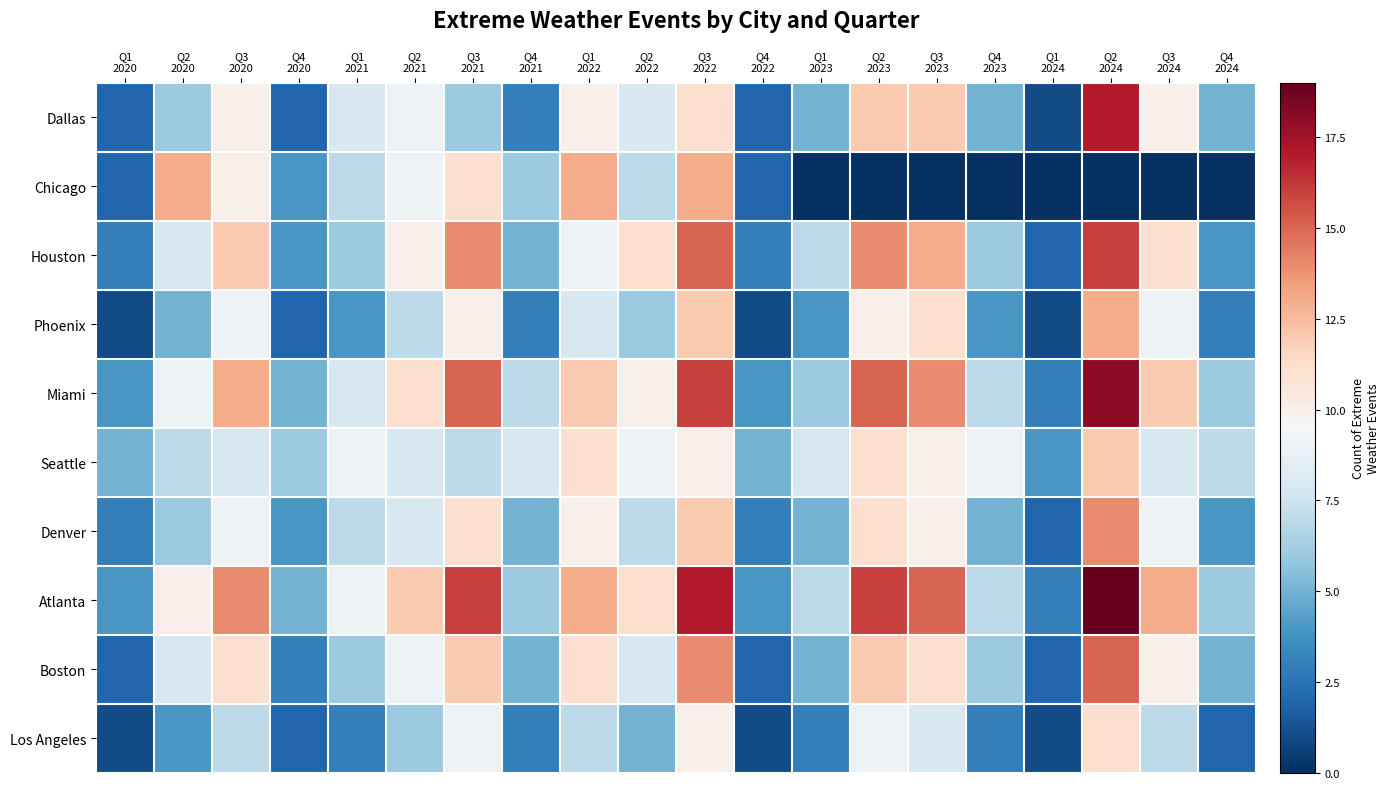

What is the total value across all series at Q1
2024?

19